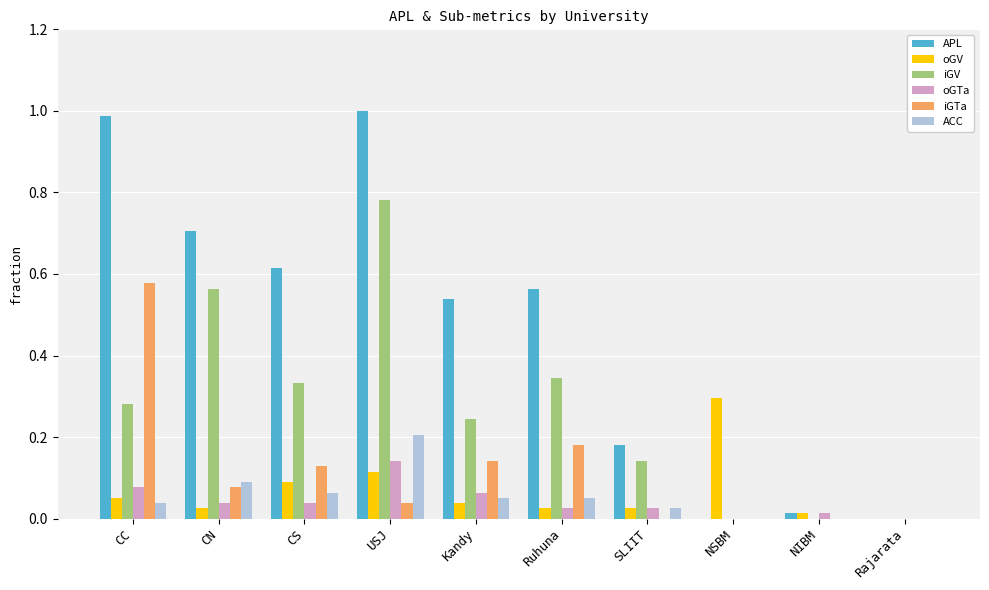

Is the value of oGTa at NSBM greater than the value of ACC at CS?

No